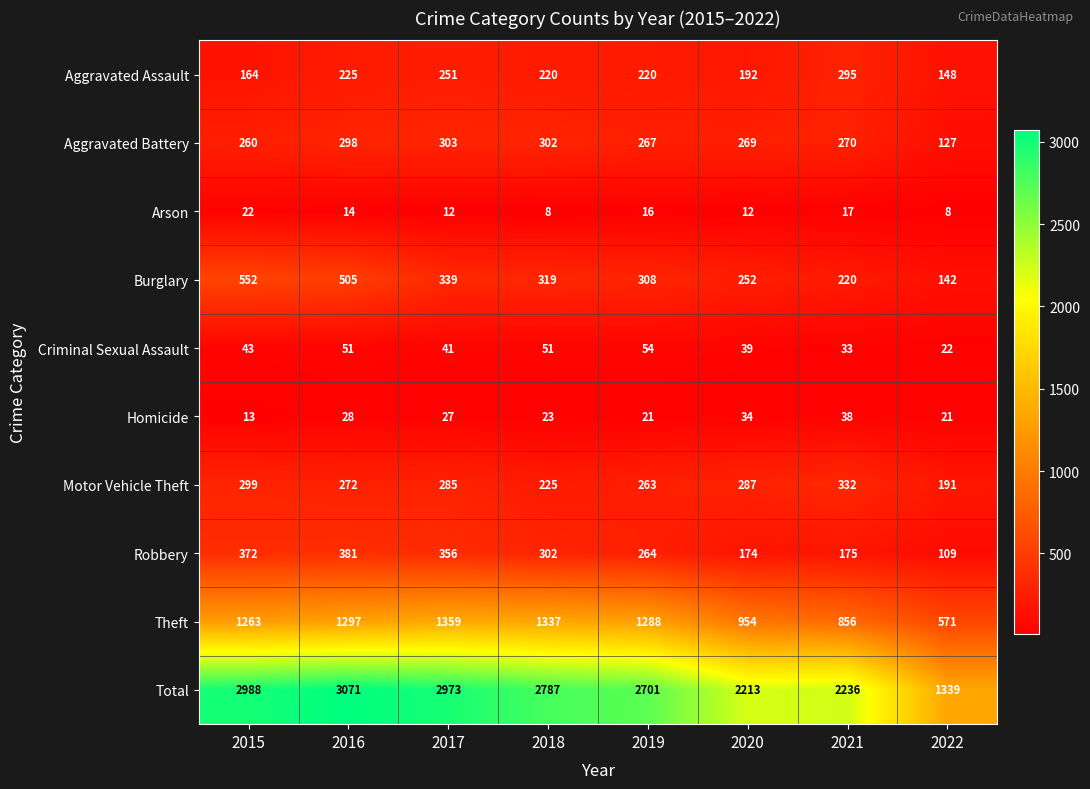

Read the Robbery value at 2015, to the nearest 10.

370